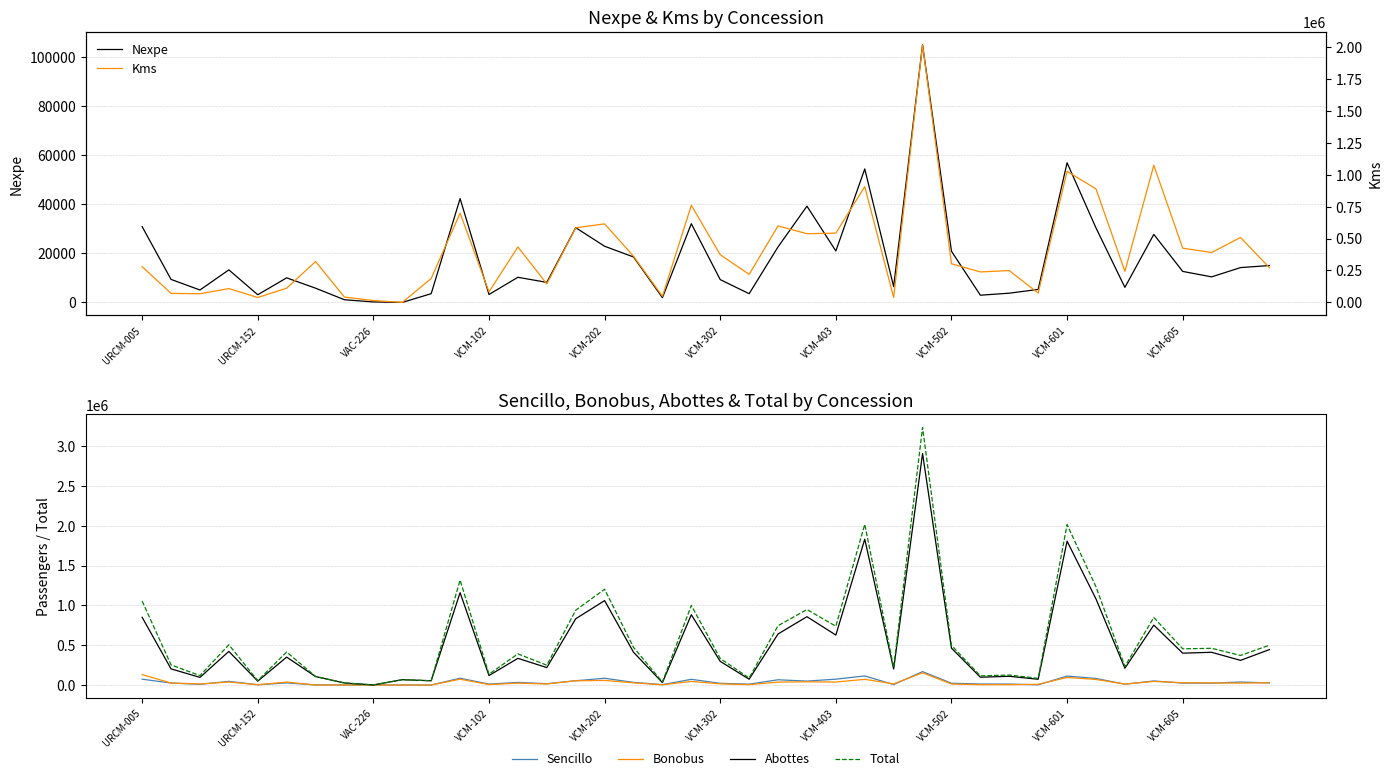

True or false: Nexpe and Total intersect in this chart.

False